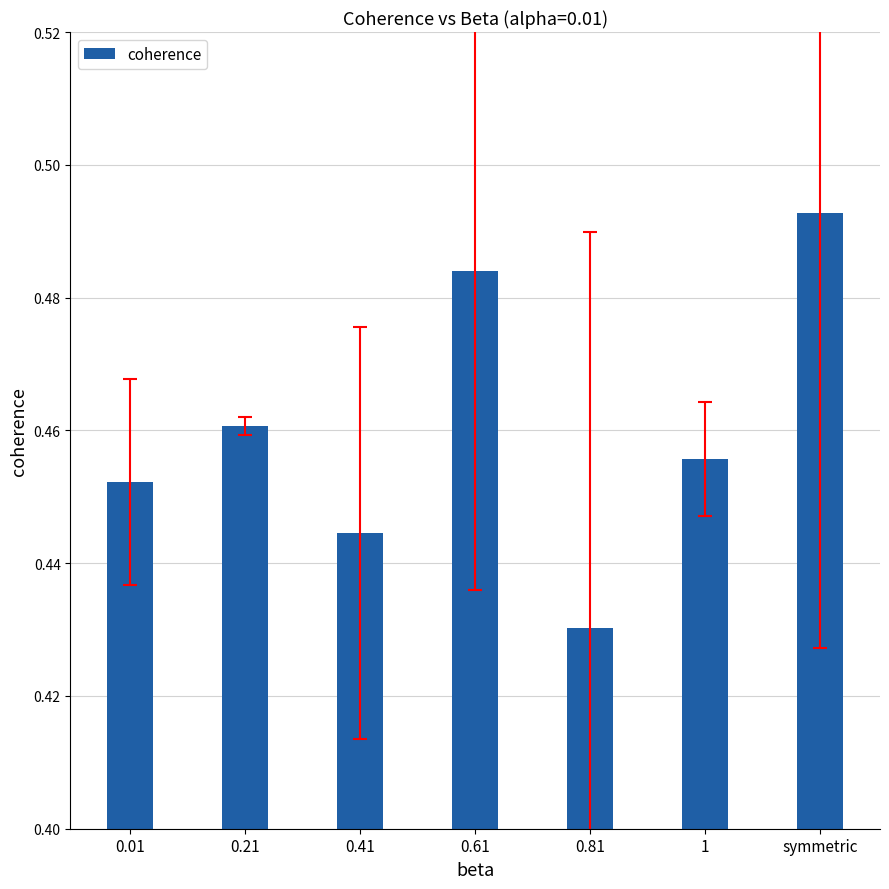

What is the sum of all values?

3.2